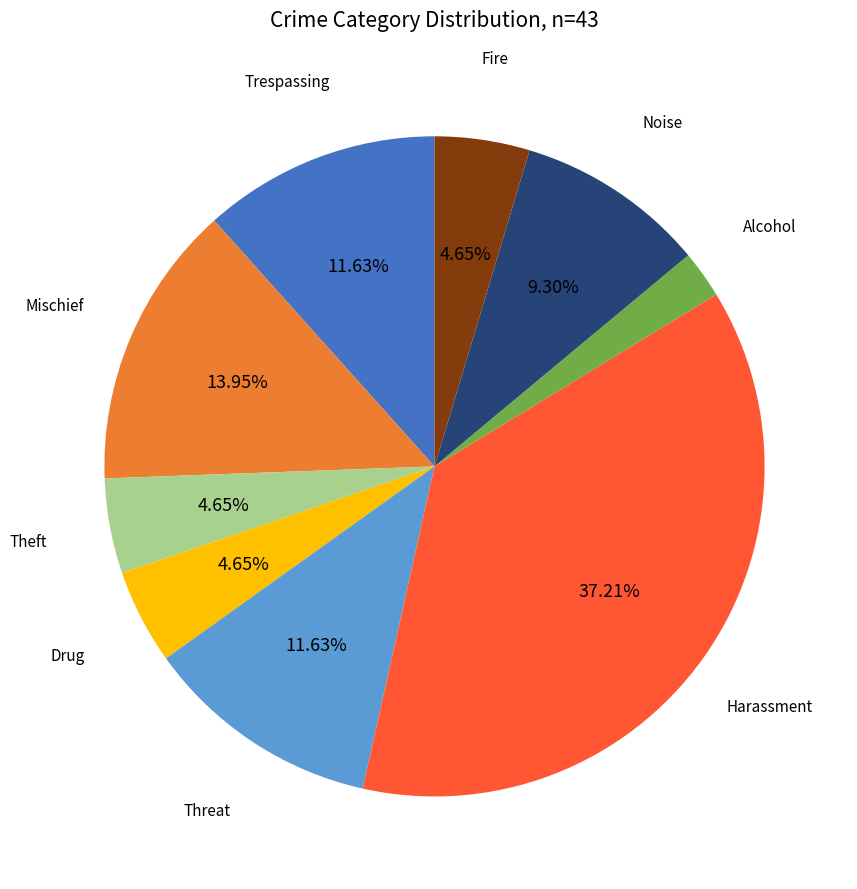

Is there any slice that represents more than half of the pie?

No